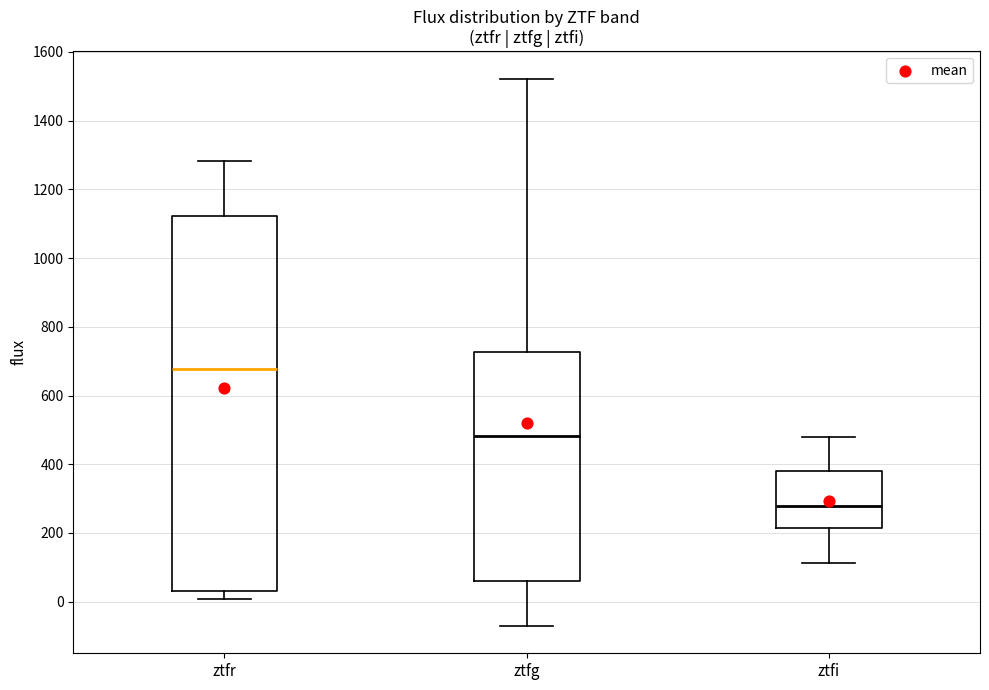

Which box has the highest median line?

ztfr